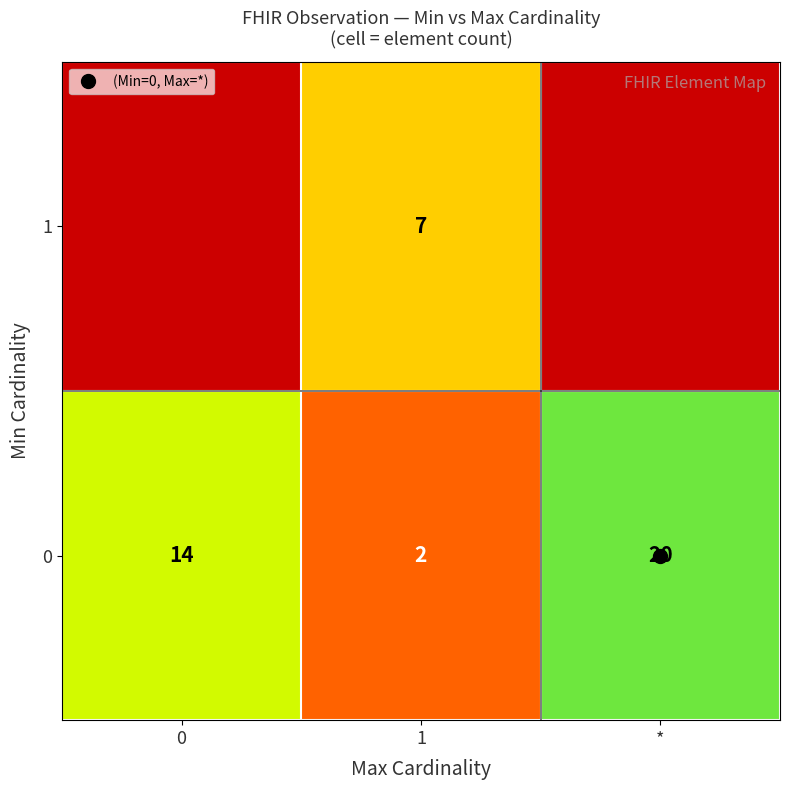

The 0 series shows 4.2 at 0. True or false?

False